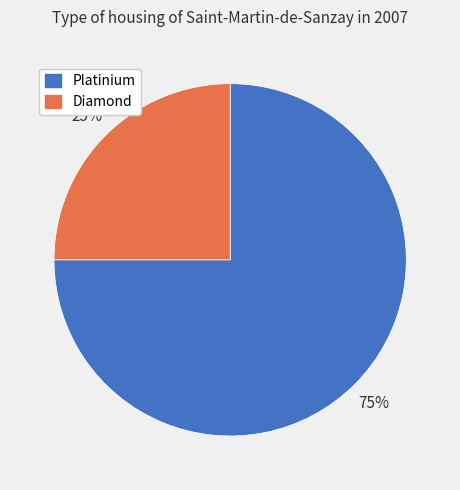

Between Diamond and Platinium, which is larger?

Platinium